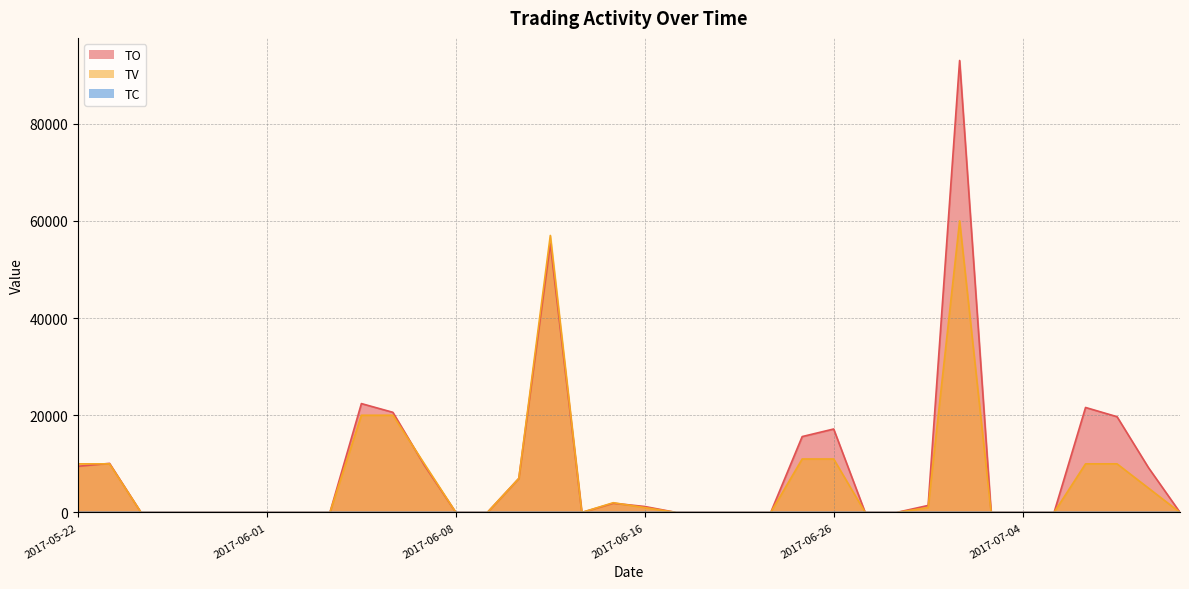

Where is the first local maximum for TO?

2017-05-23